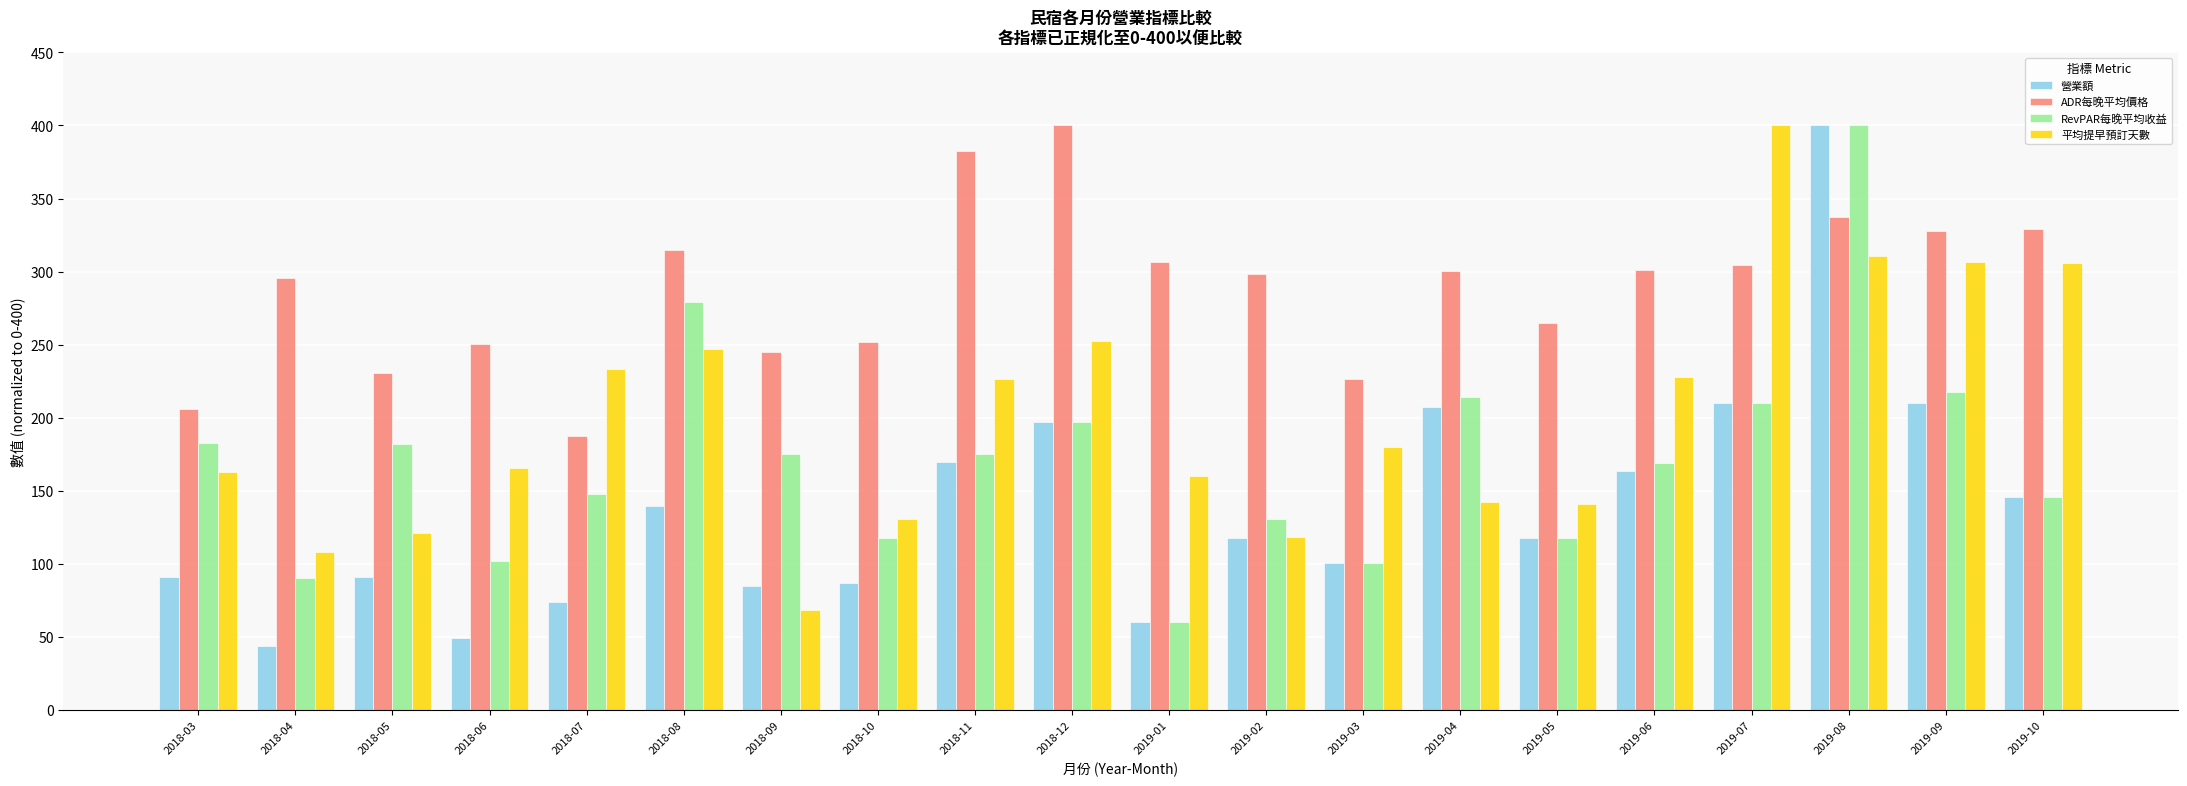

Which series has the widest spread of values?

營業額